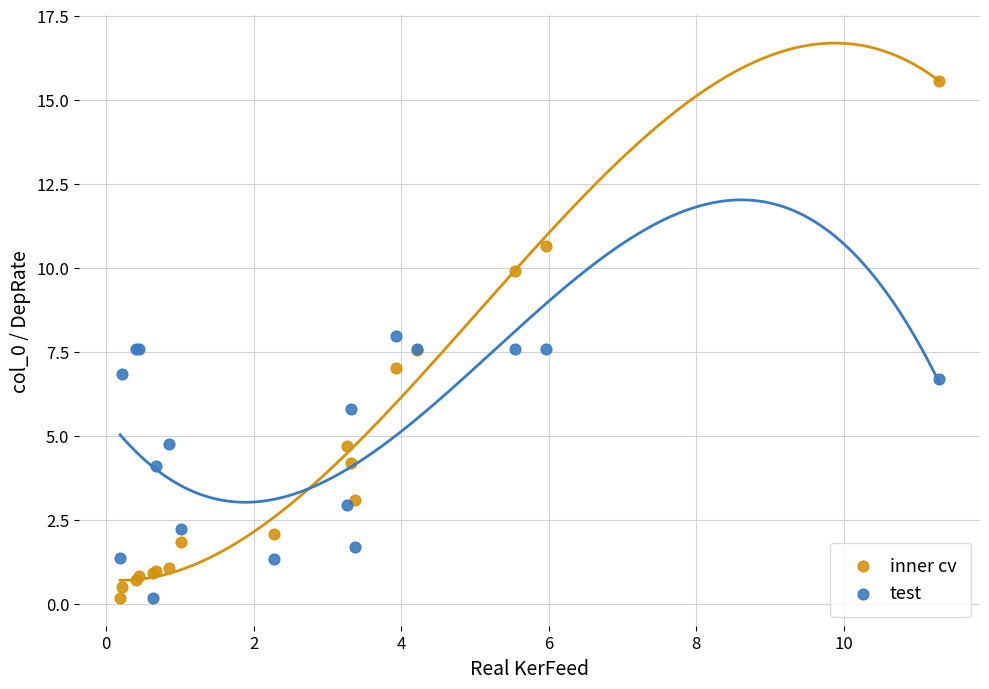

What are all the series names shown in the legend?

inner cv, test